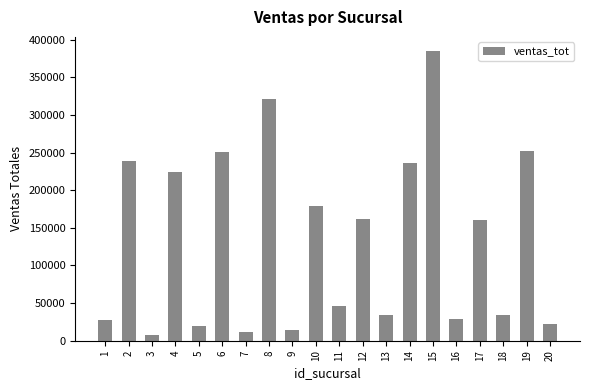

What is the greatest value displayed?

384410